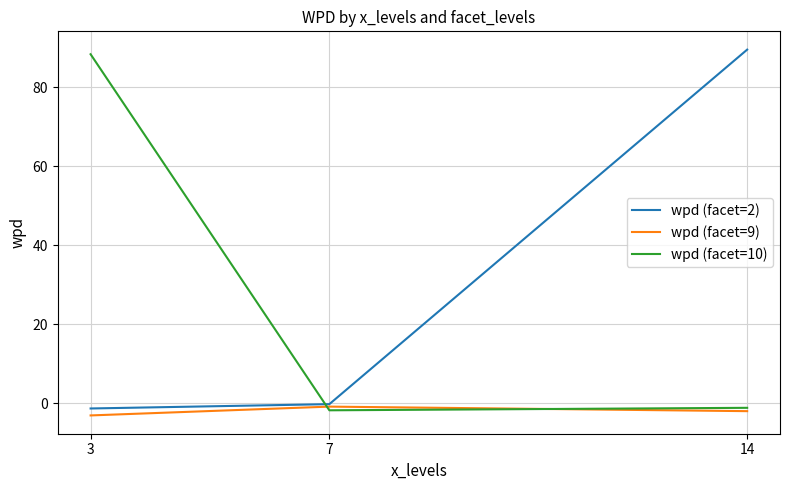

What is the minimum value for wpd (facet=2)?

-1.3